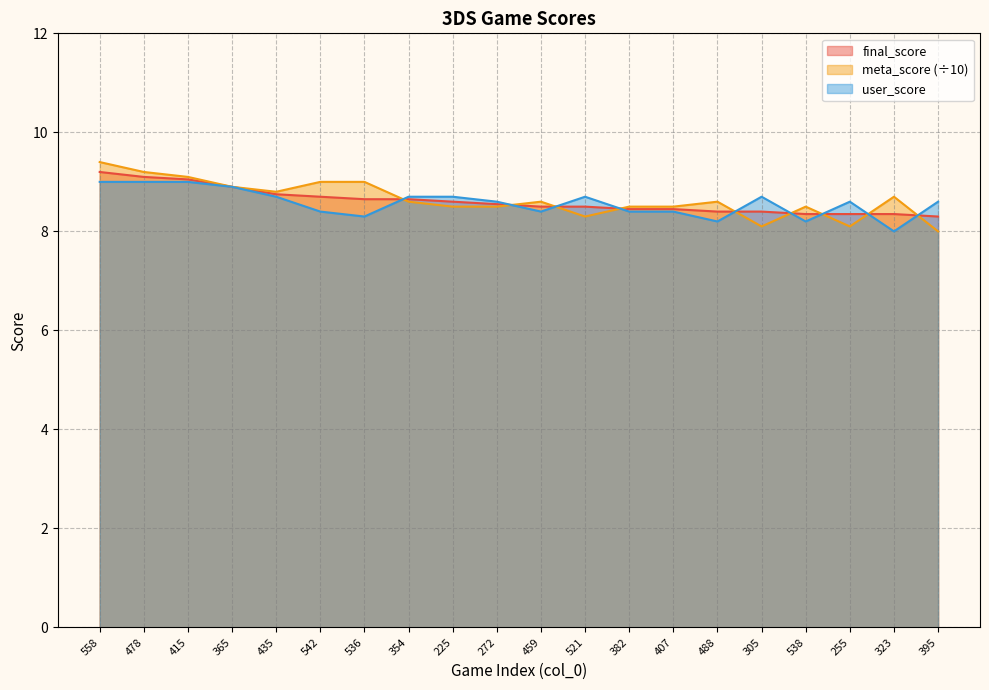

What is the minimum value for final_score?

8.3